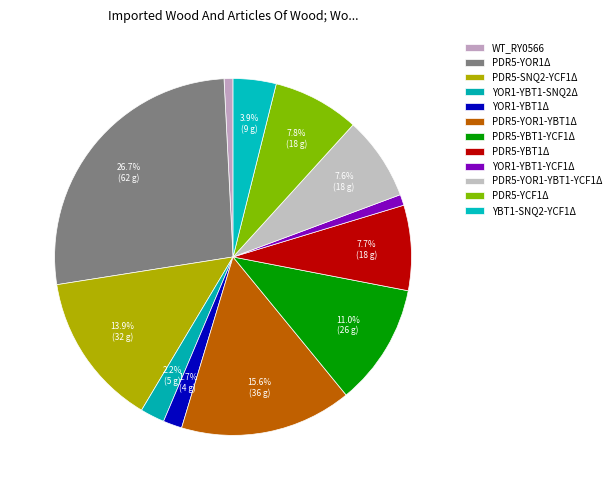

Does PDR5-YOR1-YBT1-YCF1Δ account for over 50% of the chart?

No